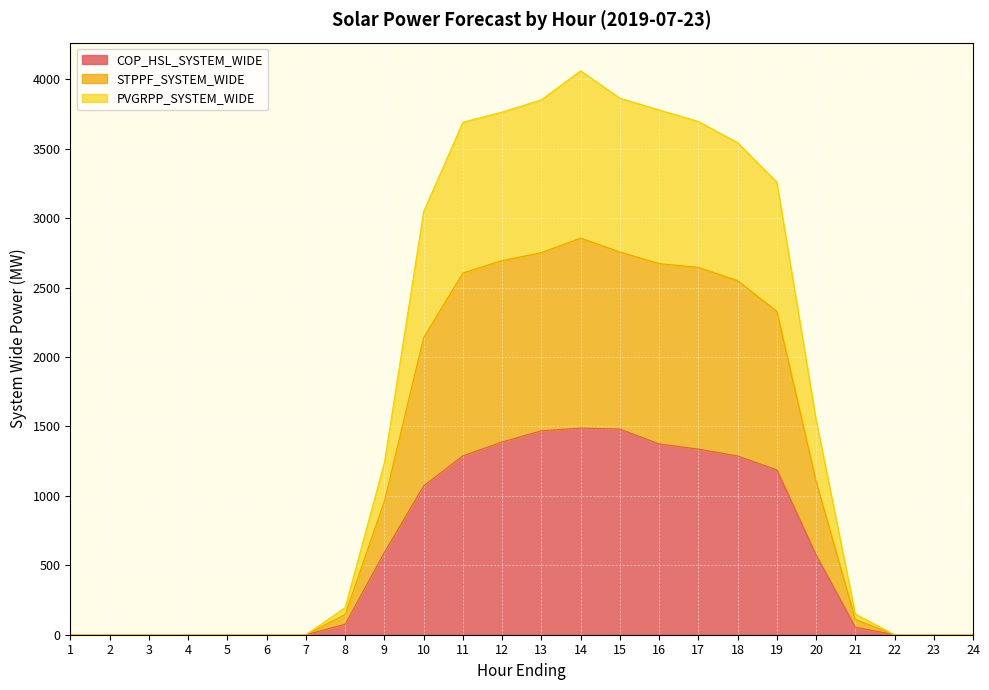

The value of COP_HSL_SYSTEM_WIDE at 3 is 960.4. True or false?

False